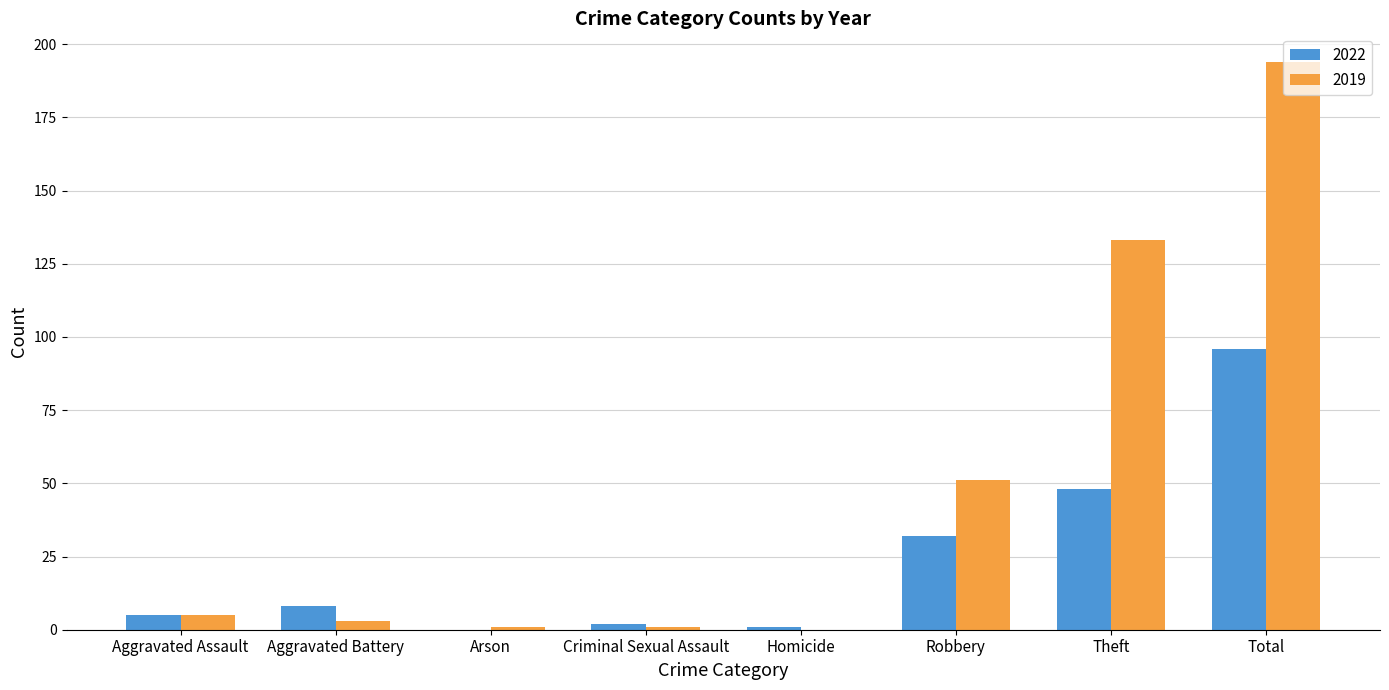

Is the value of 2022 at Aggravated Assault greater than the value of 2019 at Robbery?

No